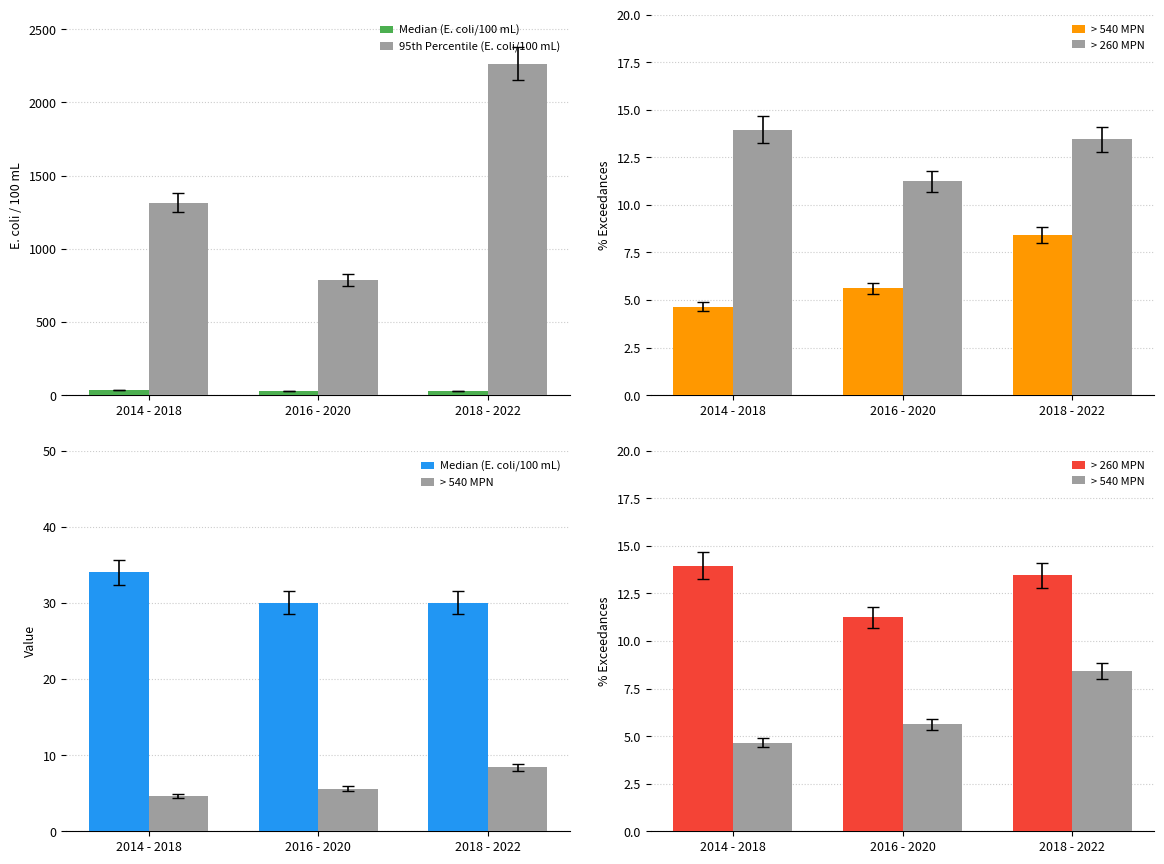

What position from the right is 2014 - 2018?

3